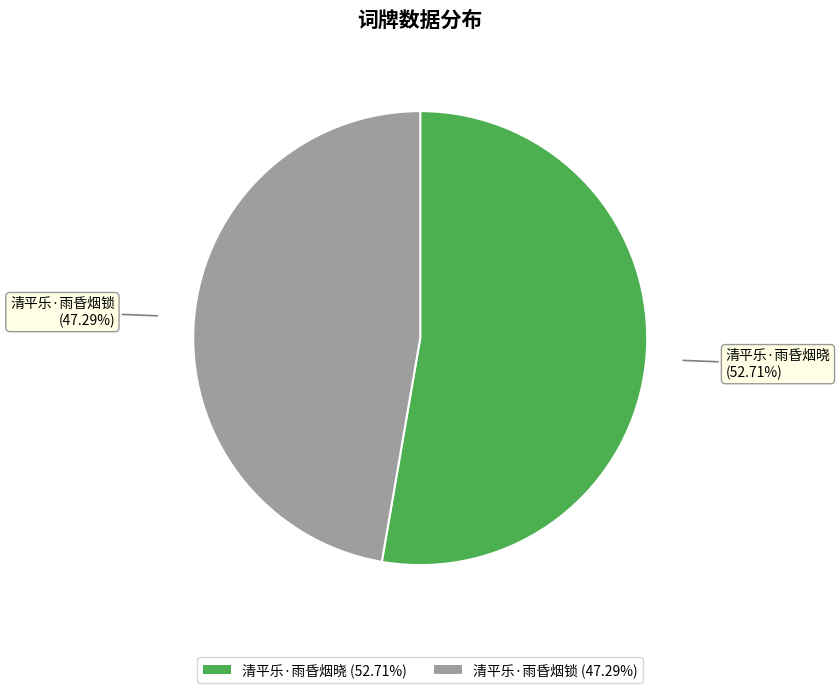

Which slice is the largest?

清平乐·雨昏烟晓